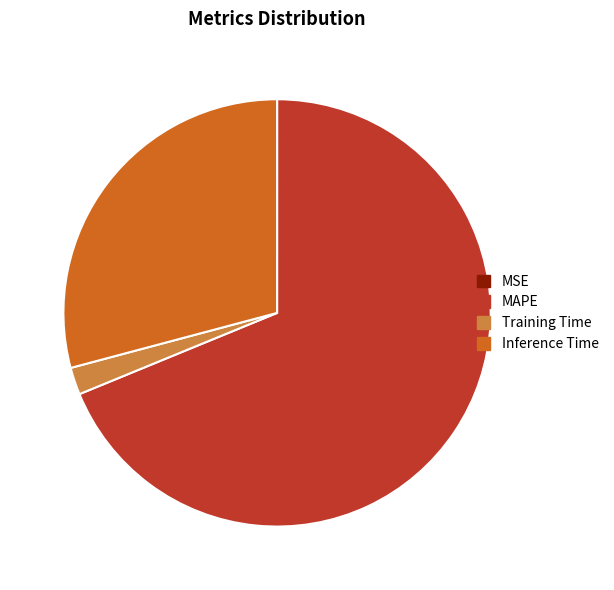

Which category has the biggest portion of the pie?

MAPE